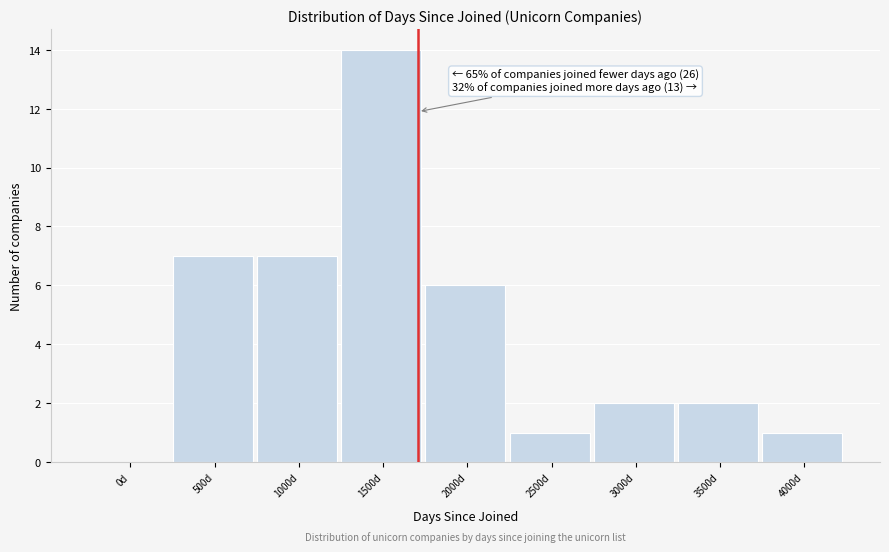

Reading left to right, extract all data points from this chart.

0d=0	500d=7	1000d=7	1500d=14	2000d=6	2500d=1	3000d=2	3500d=2	4000d=1